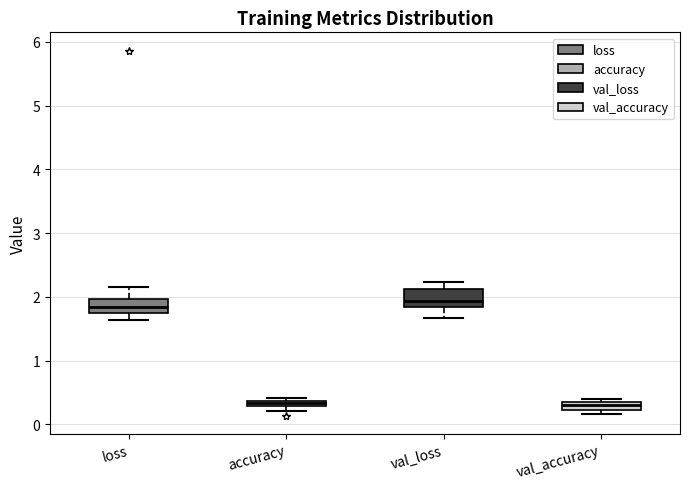

Where does the median line of the box for loss sit on the y-axis? The values are not printed on the chart, so give them approximately, as read against the axis.

1.8